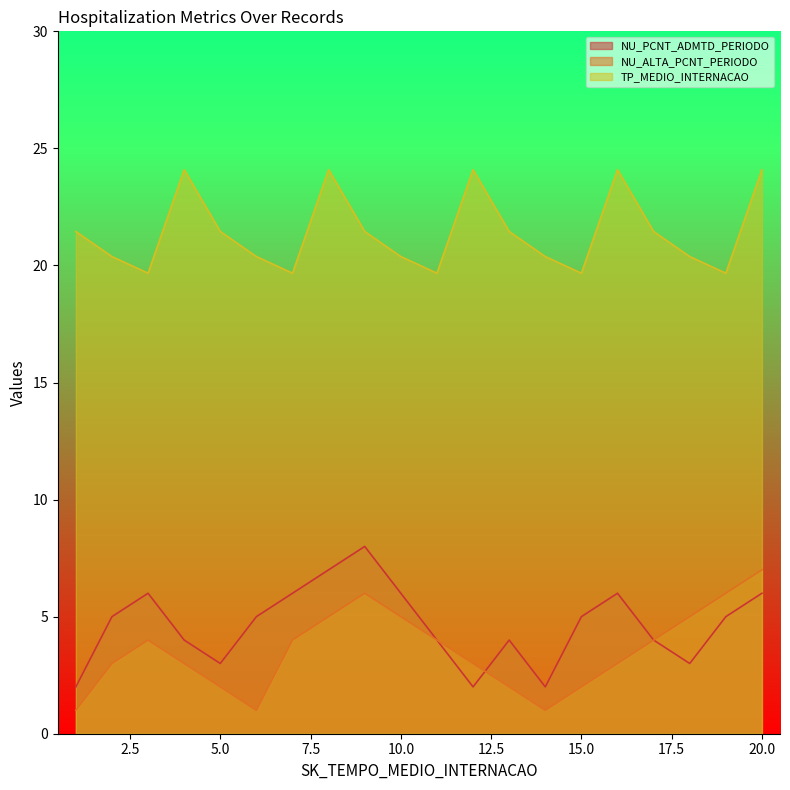

What is the highest value of the NU_ALTA_PCNT_PERIODO series?

7.0